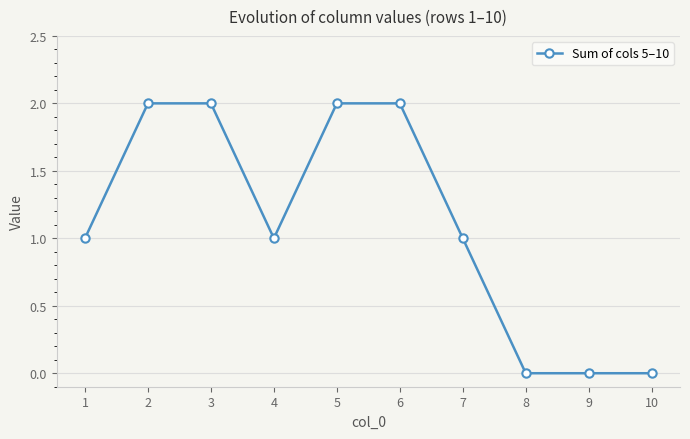

Is it true that the value at 4 is 1?

True